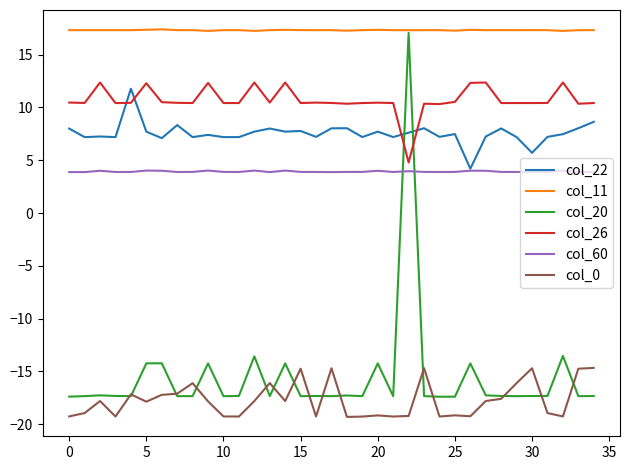

What is the minimum value shown in the chart?

-19.3